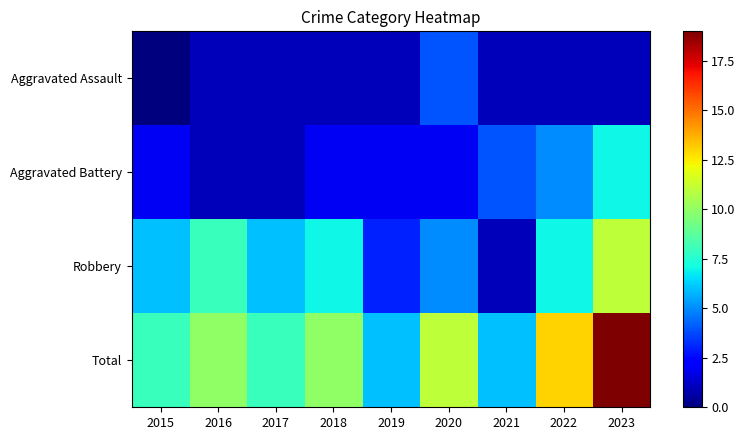

Between 2020 and 2015, which is larger?

2020